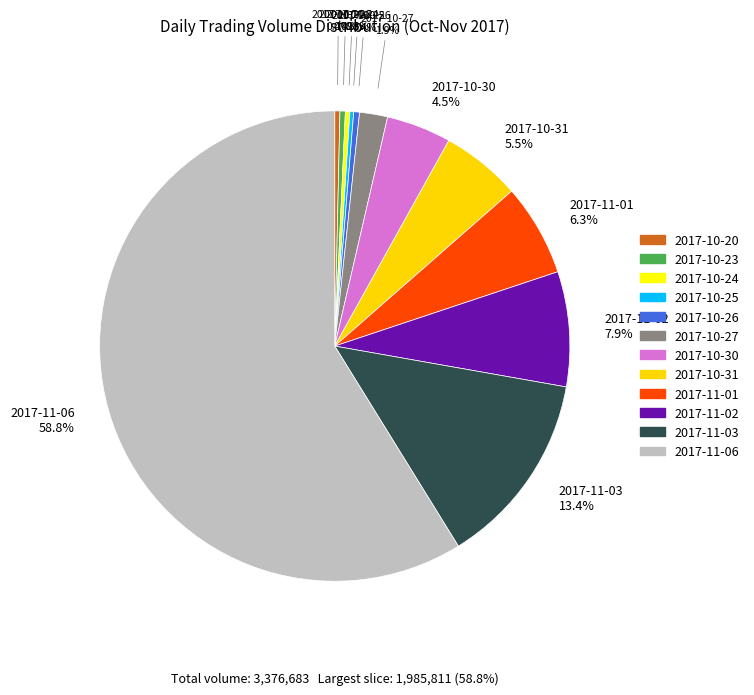

What is the largest slice in the pie chart?

2017-11-06